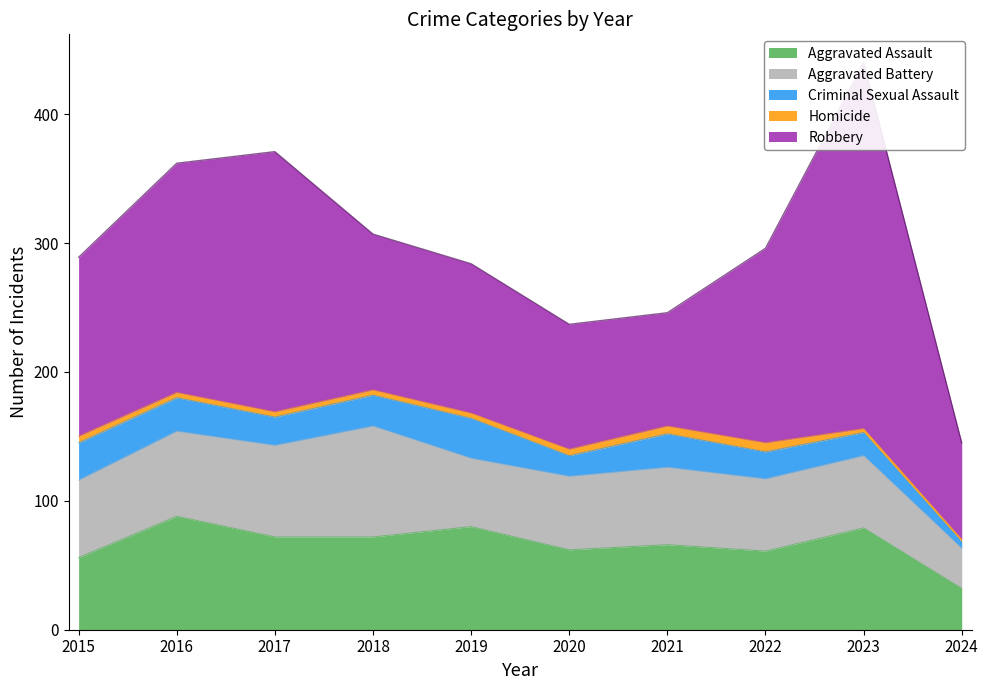

What is the value of the Robbery point at the 4th from the left?

121